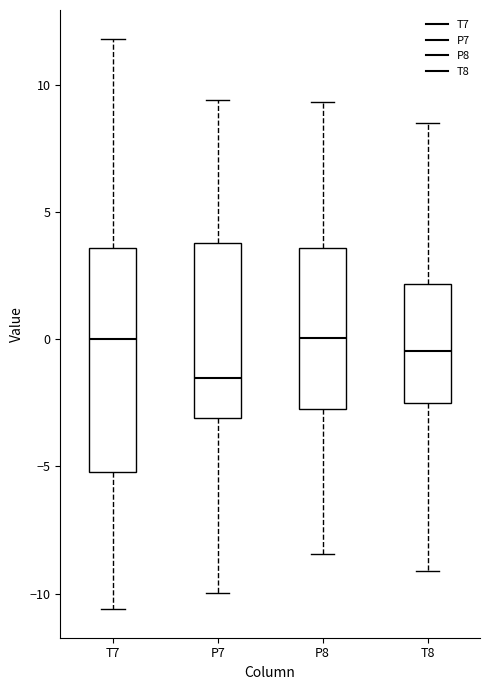

Reading left to right, transcribe this box plot: for each box, give where its median line is, the range the box spans, and where its two whiskers end, as read against the y-axis. The values are not printed on the chart, so give them approximately, as read against the axis.

T7: median 0.0, box -5.0 to 3.5, whiskers -10.5 to 12.0
P7: median -1.5, box -3.0 to 4.0, whiskers -10.0 to 9.5
P8: median 0.0, box -2.5 to 3.5, whiskers -8.5 to 9.5
T8: median -0.5, box -2.5 to 2.0, whiskers -9.0 to 8.5